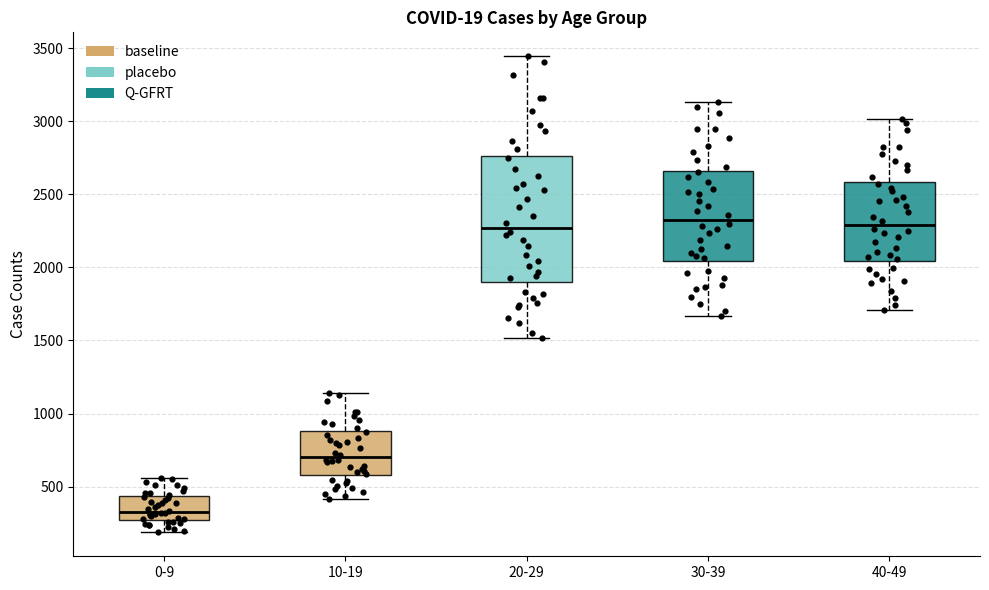

Reading left to right, read every box against the y-axis: the position of its median line, the range the box covers, and the ends of its whiskers. The values are not printed on the chart, so give them approximately, as read against the axis.

0-9: median 350, box 250 to 450, whiskers 200 to 550
10-19: median 700, box 600 to 900, whiskers 400 to 1150
20-29: median 2250, box 1900 to 2750, whiskers 1500 to 3450
30-39: median 2350, box 2050 to 2650, whiskers 1650 to 3150
40-49: median 2300, box 2050 to 2600, whiskers 1700 to 3000